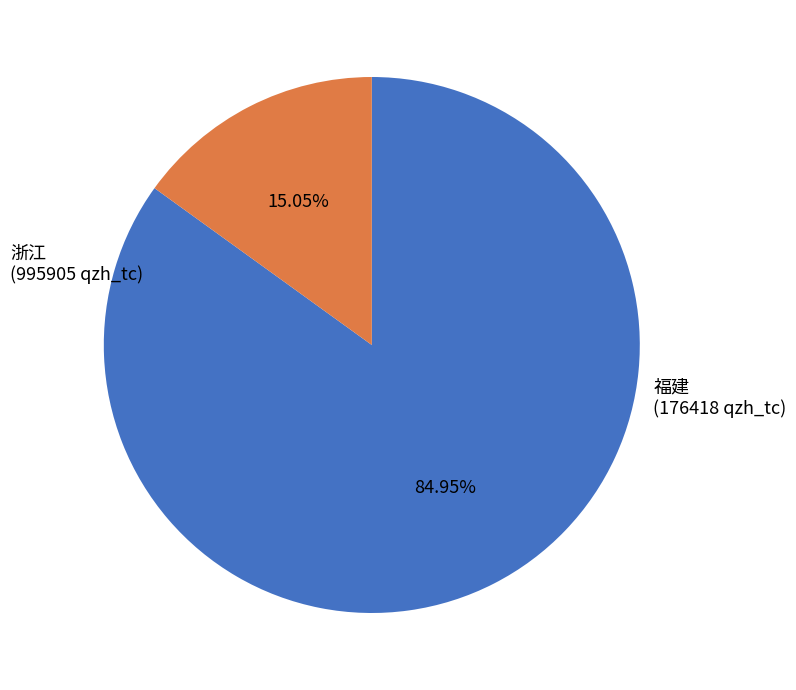

To the nearest percent, what portion does 浙江 represent?

85%